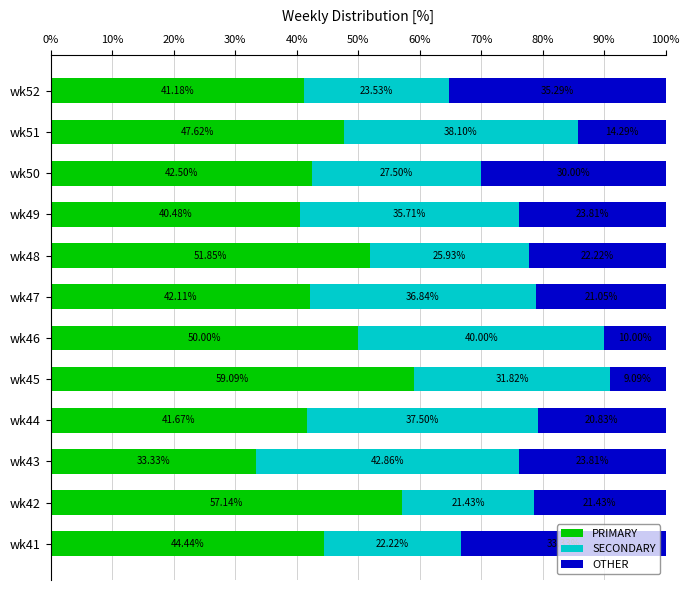

What is the difference between the PRIMARY values at wk46 and wk43?

16.7